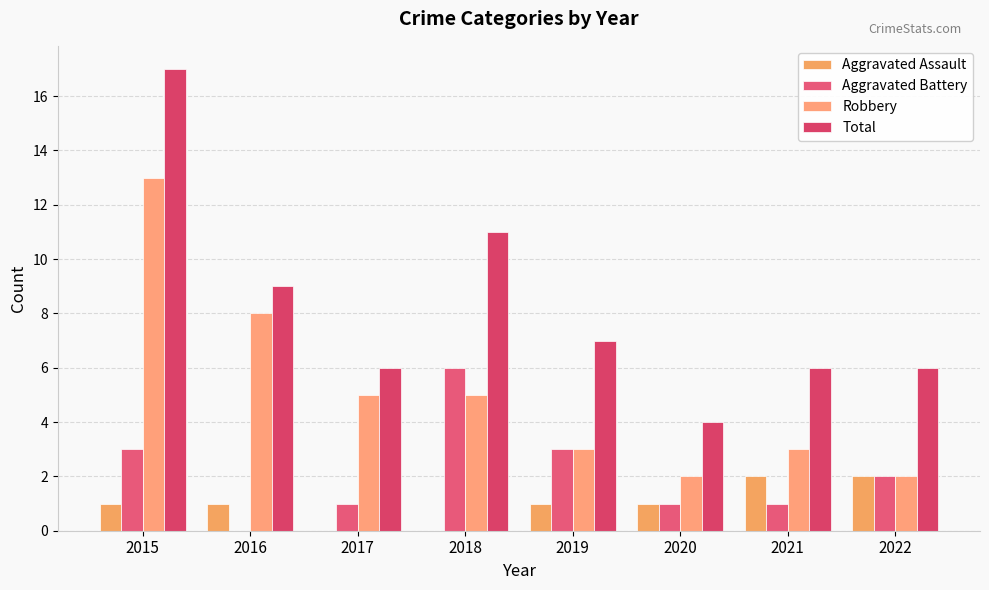

Count the number of categories in the chart.

8